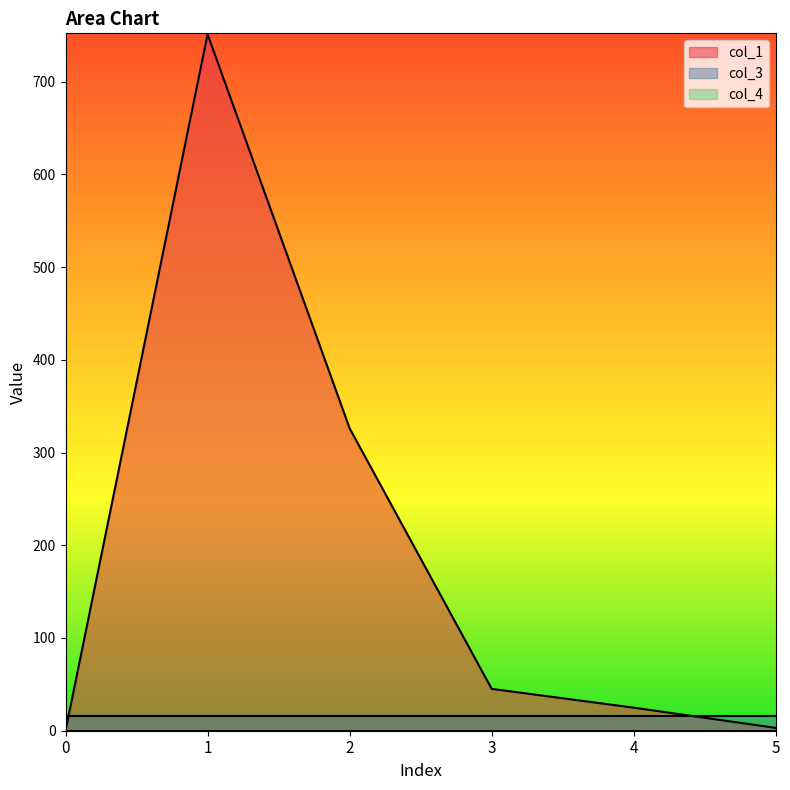

Rank the categories by col_4 value from highest to lowest.

0, 1, 2, 3, 4, 5